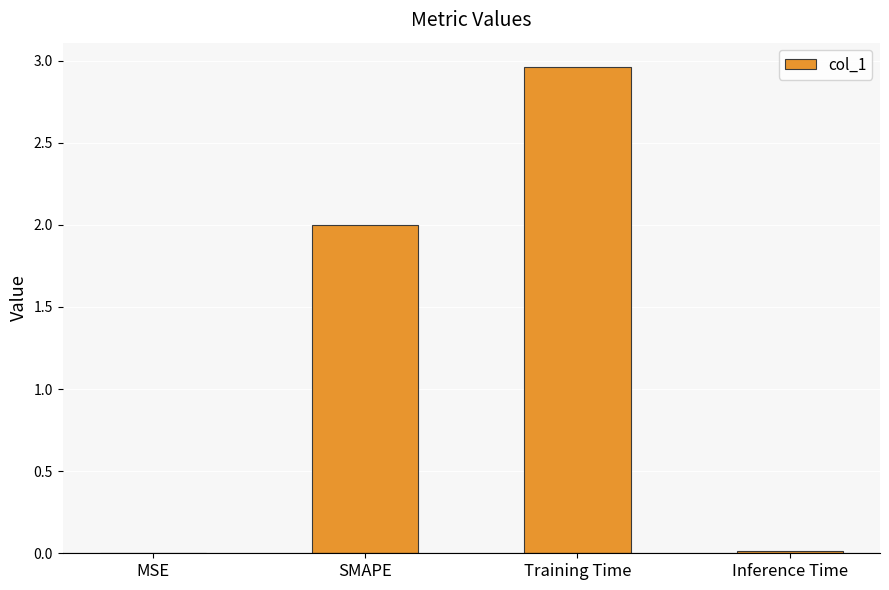

Which label corresponds to the largest value in the chart?

Training Time